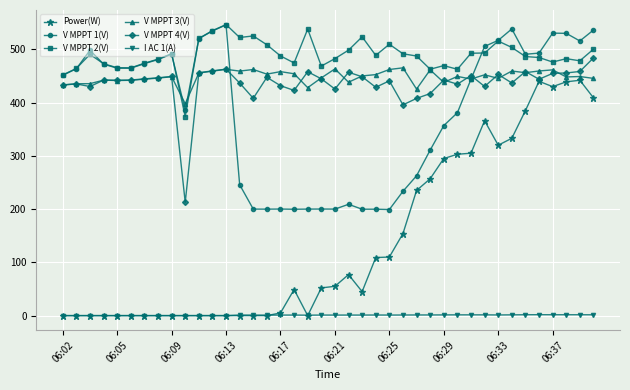

What is the average value of the V MPPT 4(V) series?

435.8